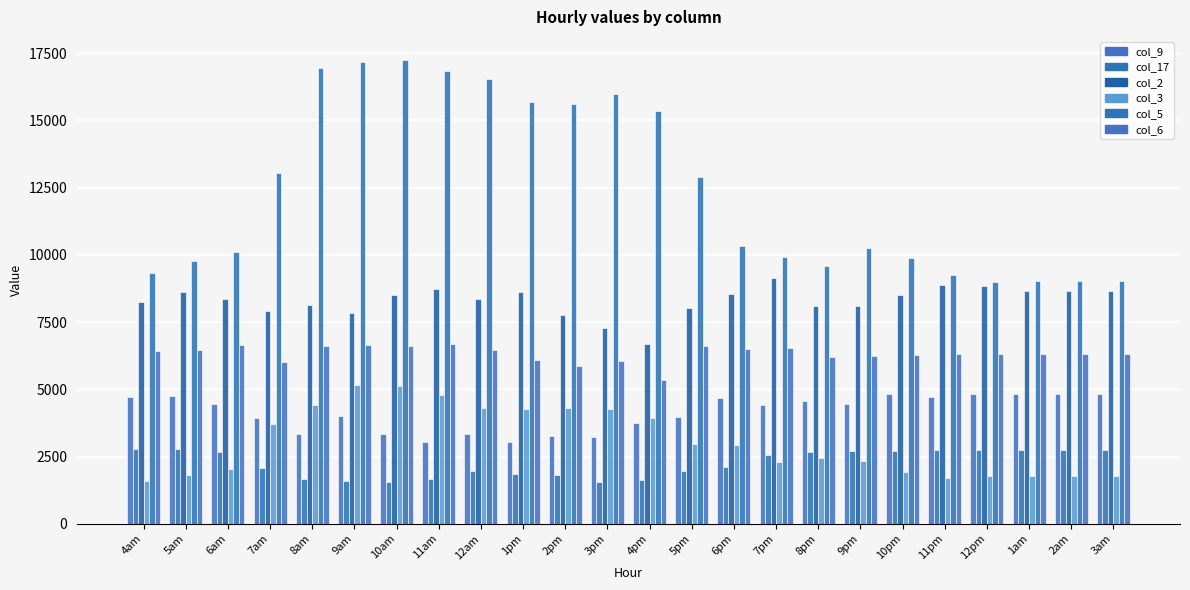

At 5am, list the series in order from smallest to largest.

col_3, col_17, col_9, col_6, col_2, col_5